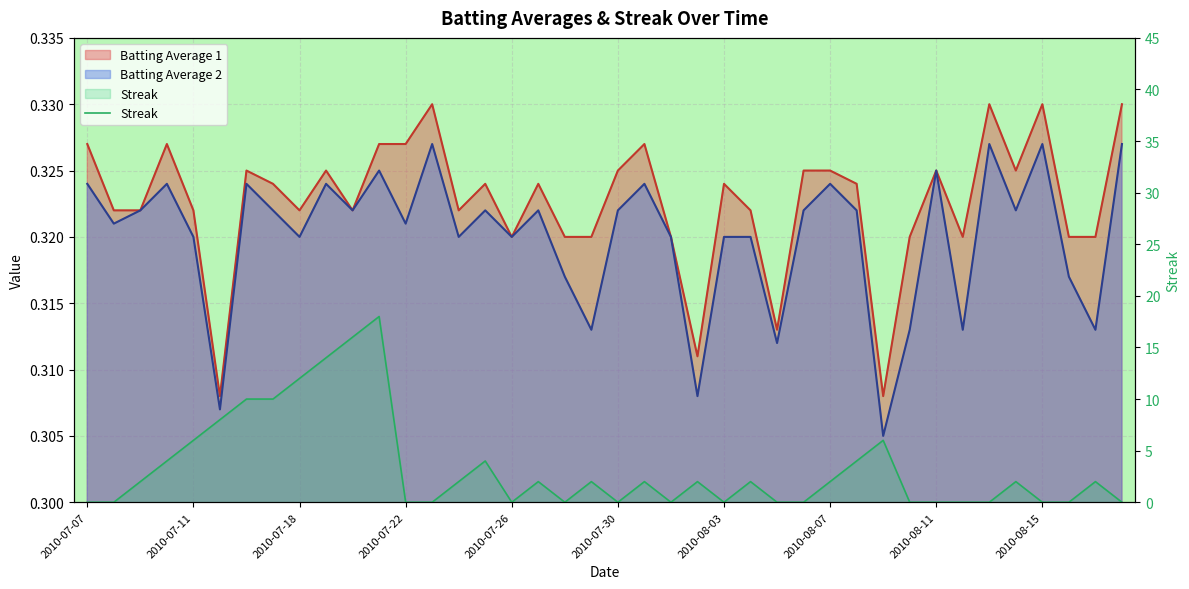

Count the values in the range 0 to 4.

31